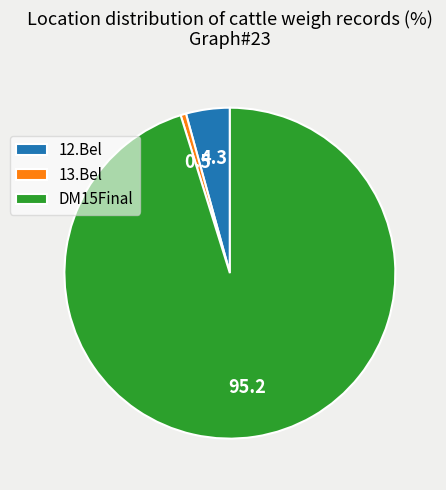

Combined, do 13.Bel and 12.Bel account for over 50%?

No